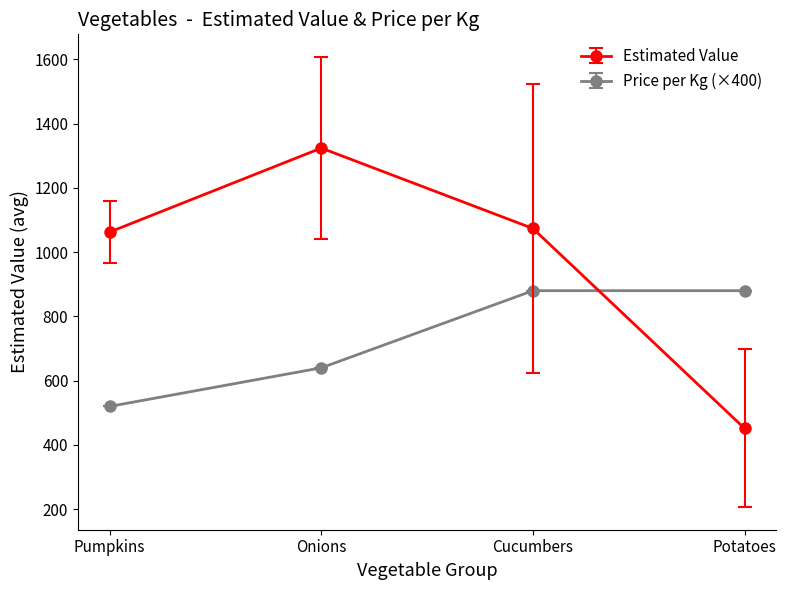

The value of Price per Kg (×400) at Onions is 640.0. True or false?

True